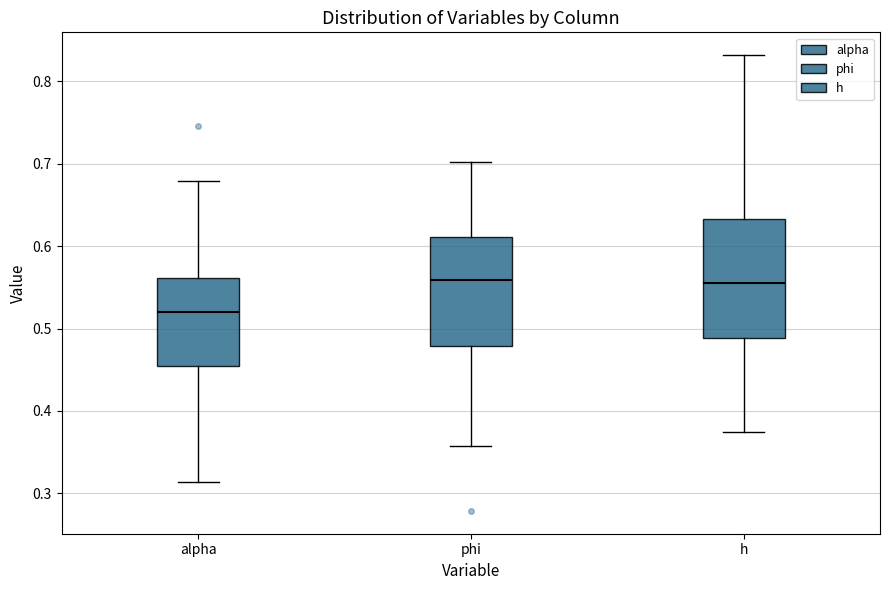

Reading left to right, read every box against the y-axis: the position of its median line, the range the box covers, and the ends of its whiskers. The values are not printed on the chart, so give them approximately, as read against the axis.

alpha: median 0.52, box 0.45 to 0.56, whiskers 0.31 to 0.68
phi: median 0.56, box 0.48 to 0.61, whiskers 0.36 to 0.70
h: median 0.56, box 0.49 to 0.63, whiskers 0.37 to 0.83